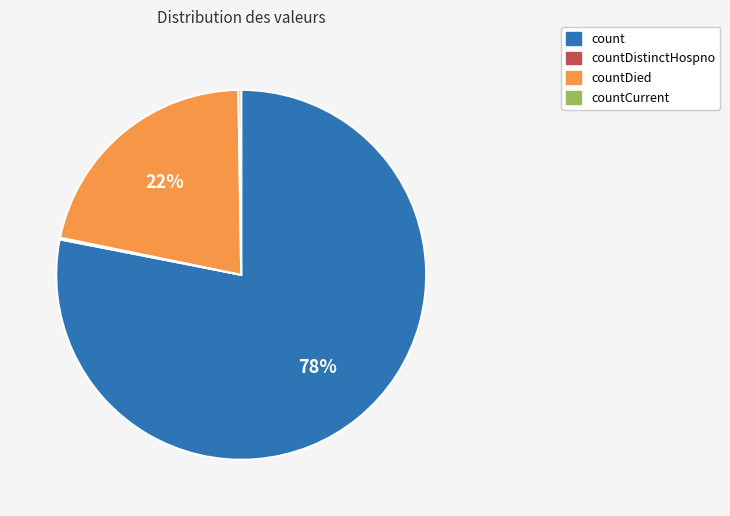

True or false: countDied accounts for 32% of the total.

False